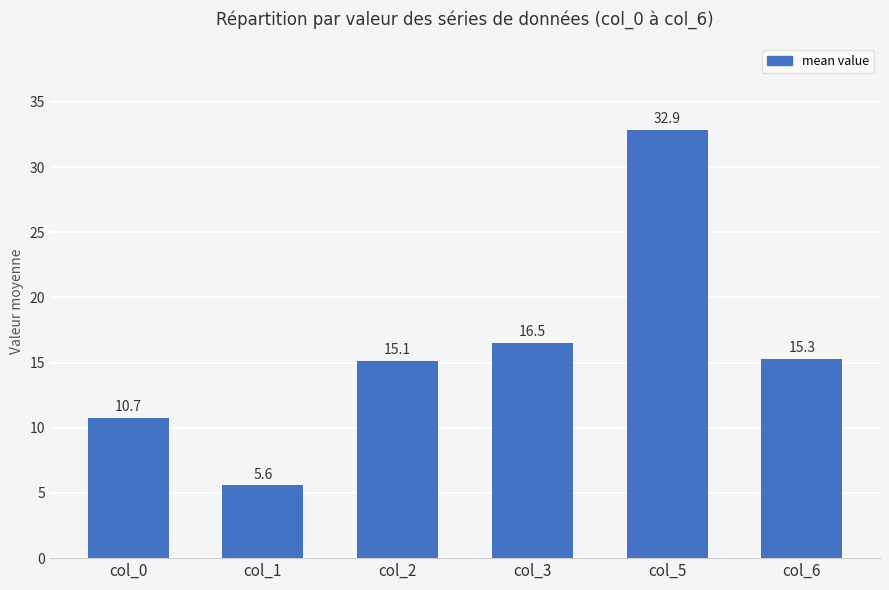

What is the sum of all values?

96.1